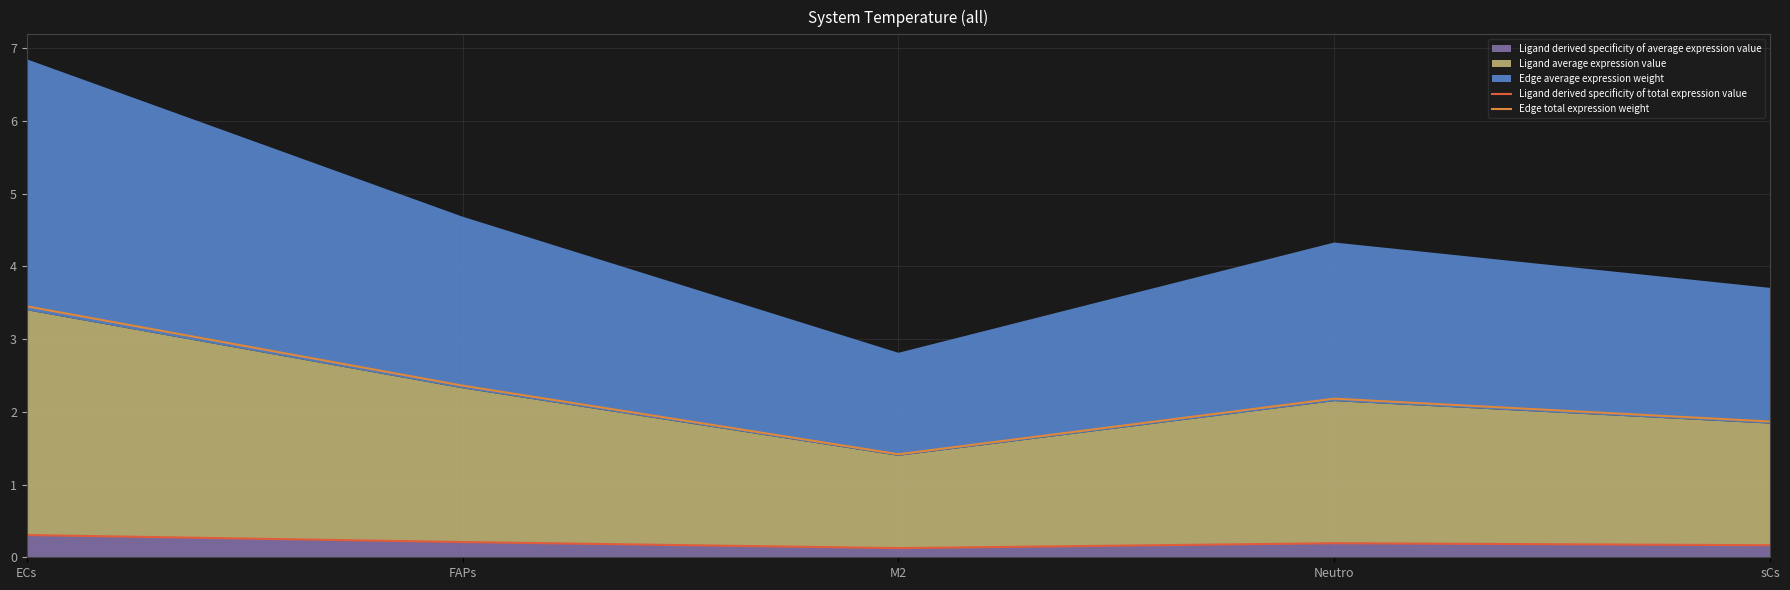

True or false: Ligand derived specificity of total expression value and Edge total expression weight intersect in this chart.

False